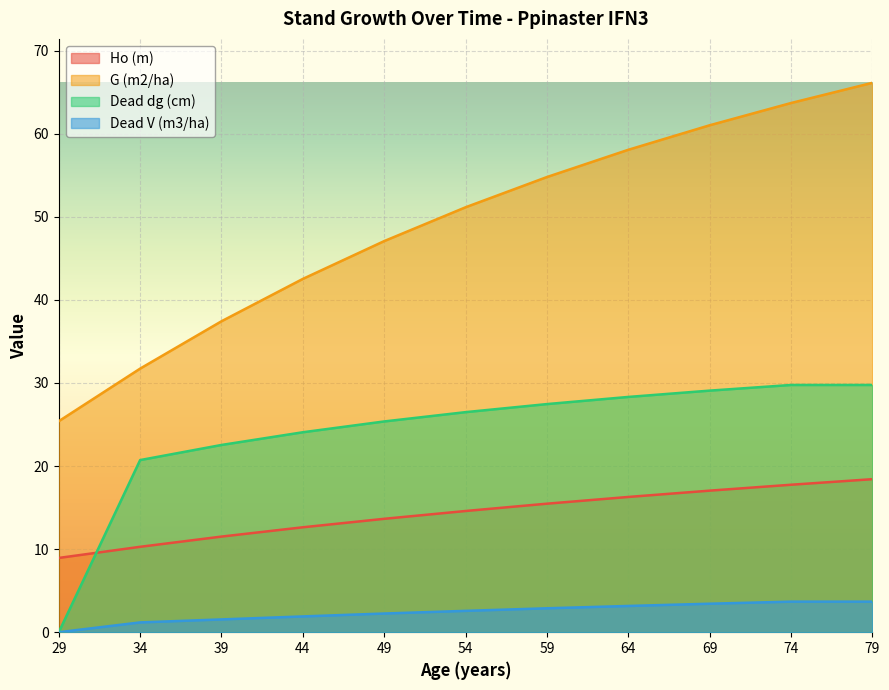

How many categories are shown in the chart?

11